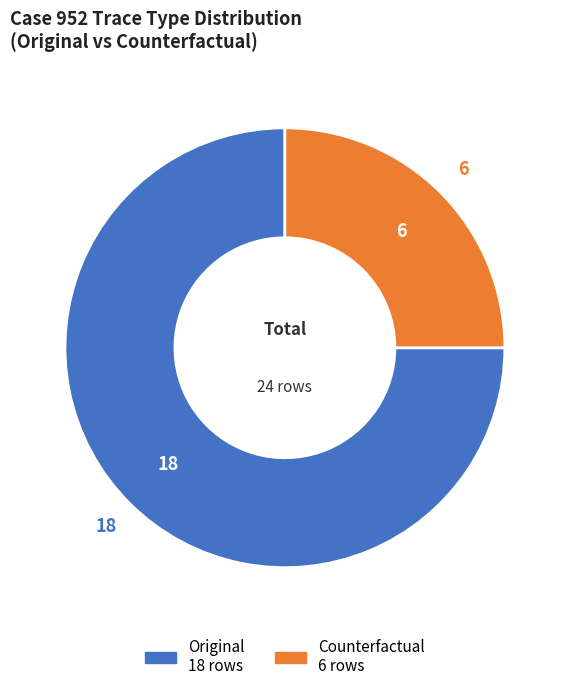

The Counterfactual slice represents 25% of the pie. True or false?

True